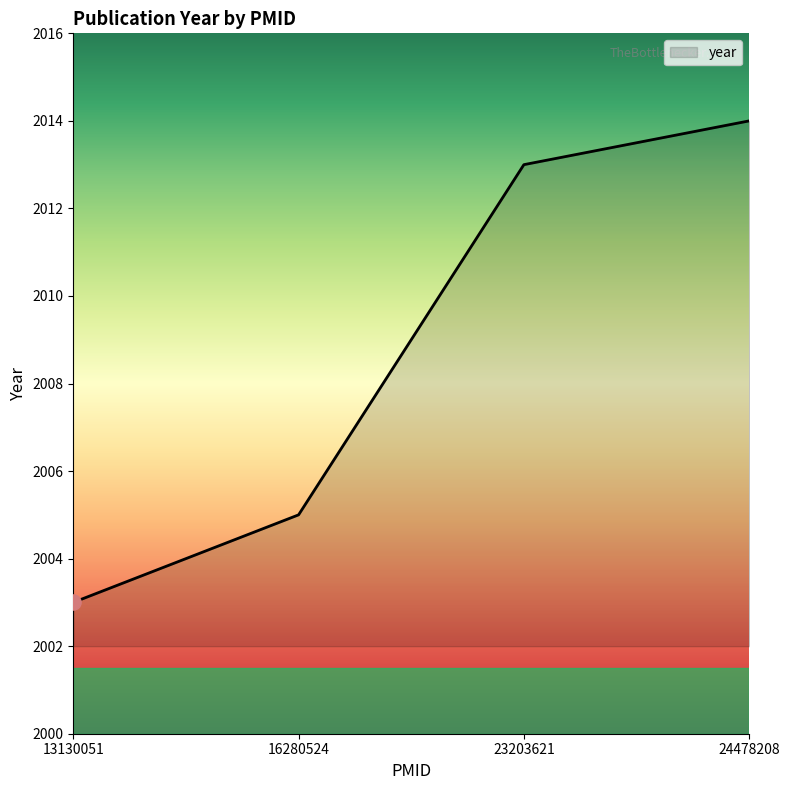

What is the ratio of the value at 13130051 to the value at 23203621?

1.0